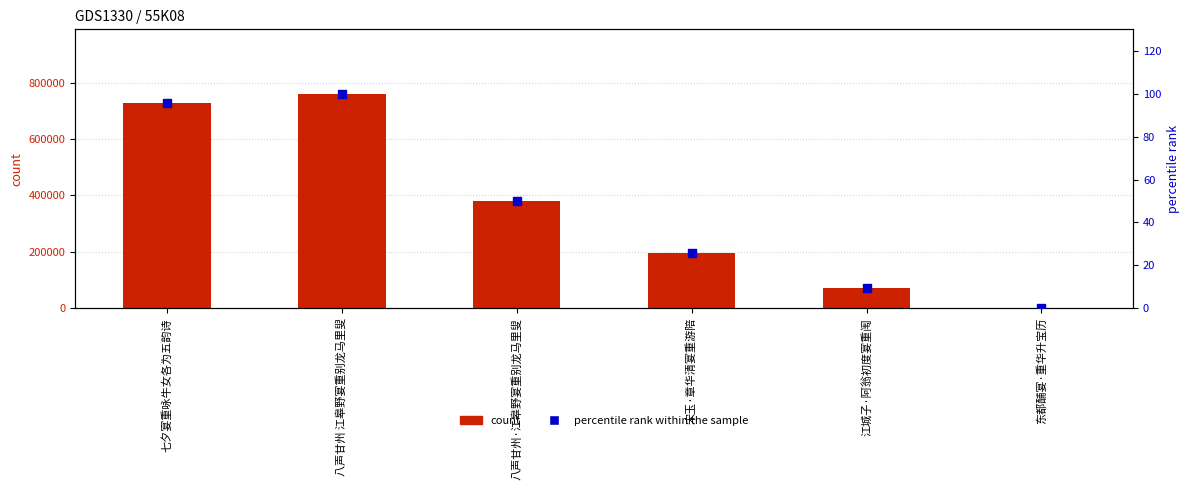

What is the total value across all series at 东都酺宴·重华升宝历?

2038.3